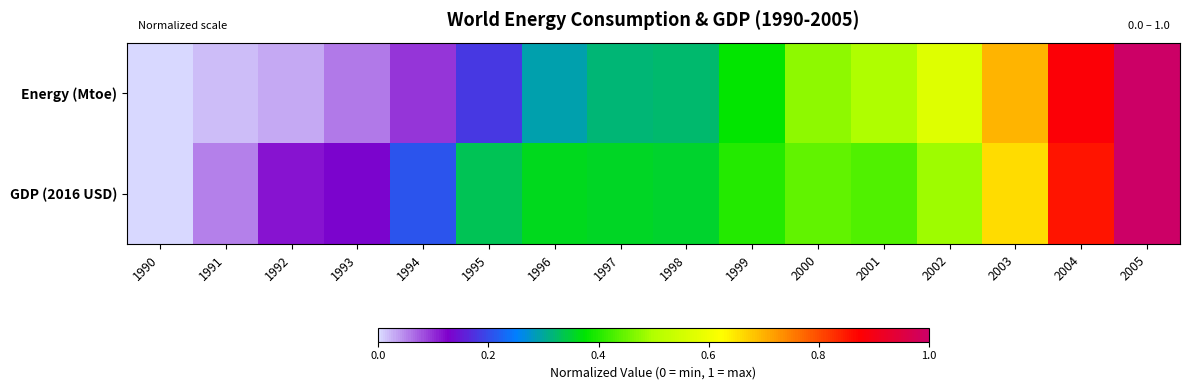

Which series has the largest range (max minus min)?

Energy (Mtoe)